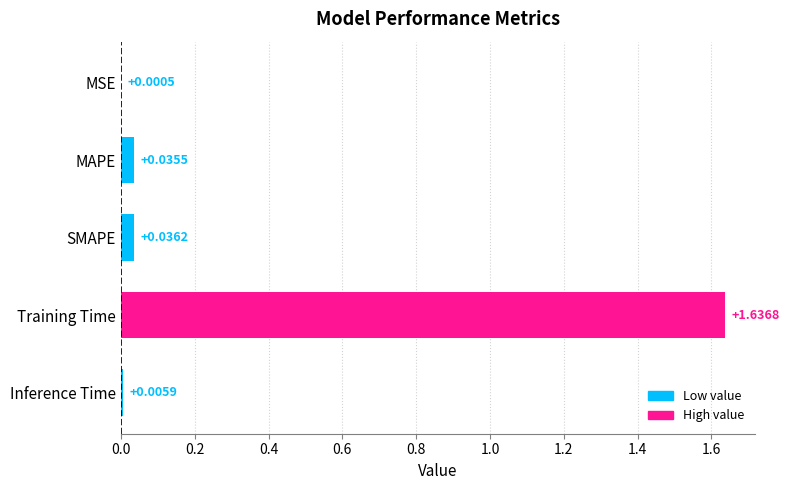

Which has a higher value, MAPE or Training Time?

Training Time